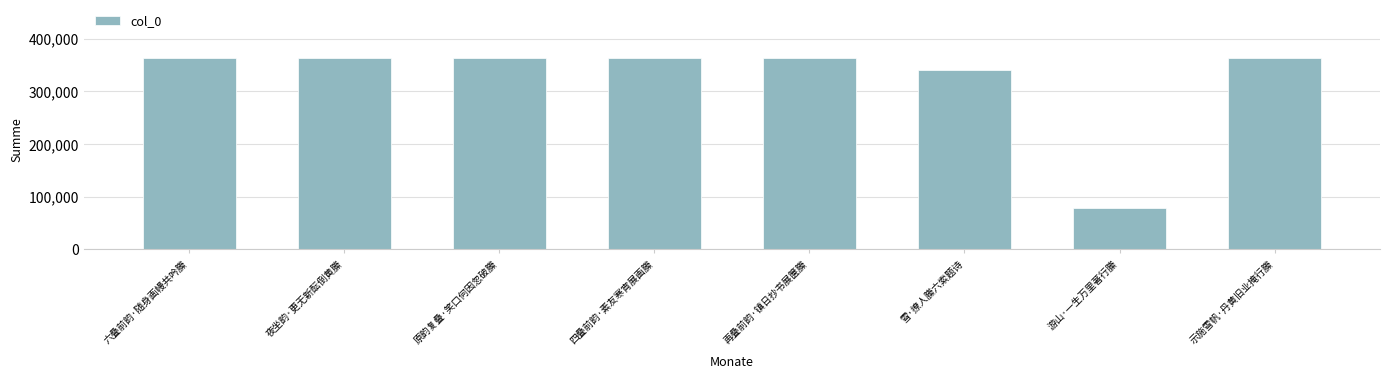

What is the value of the 4th bar from the left?

362864